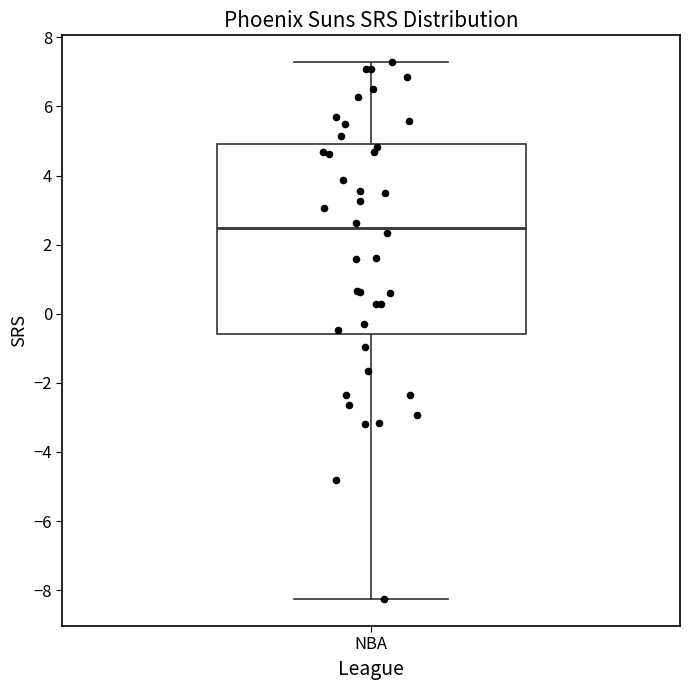

Read this box plot against the y-axis: the position of the median line, the range covered by the box, and the ends of both whiskers. The values are not printed on the chart, so give them approximately, as read against the axis.

median 2.4, box -0.6 to 5.0, whiskers -8.2 to 7.2